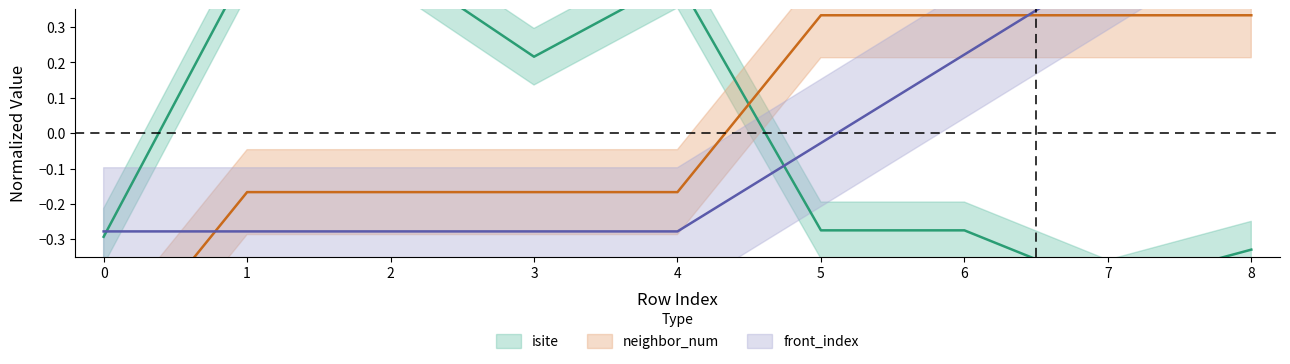

What is the spread (max minus min) of values at 5?

0.6